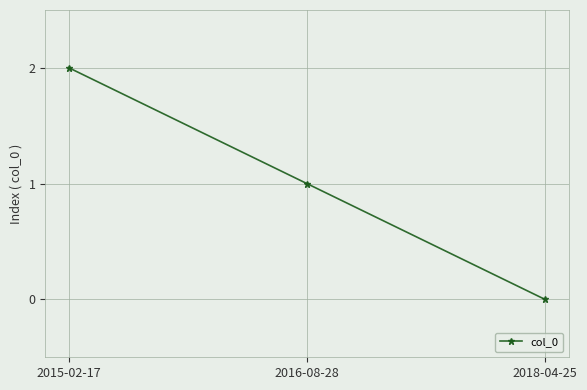

At which label does the data first exceed 1?

2015-02-17